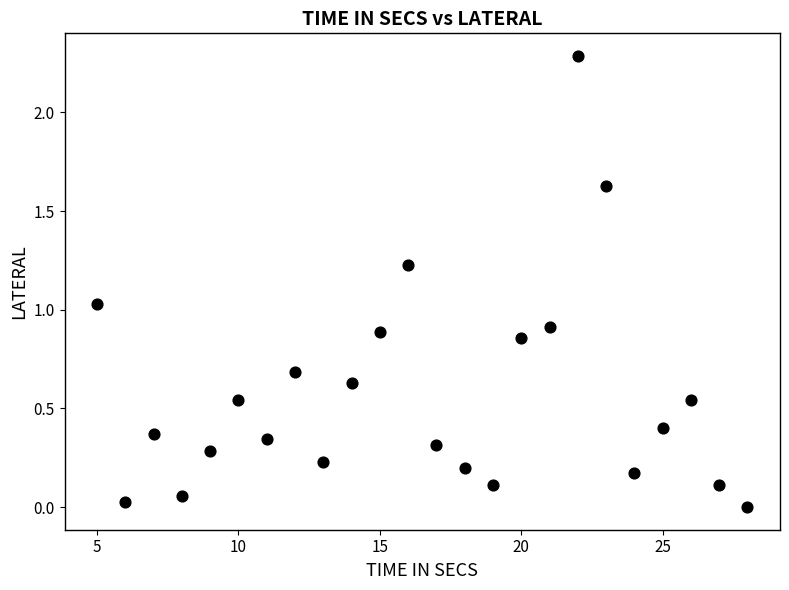

What is the range of Y values (max minus min)?

2.3